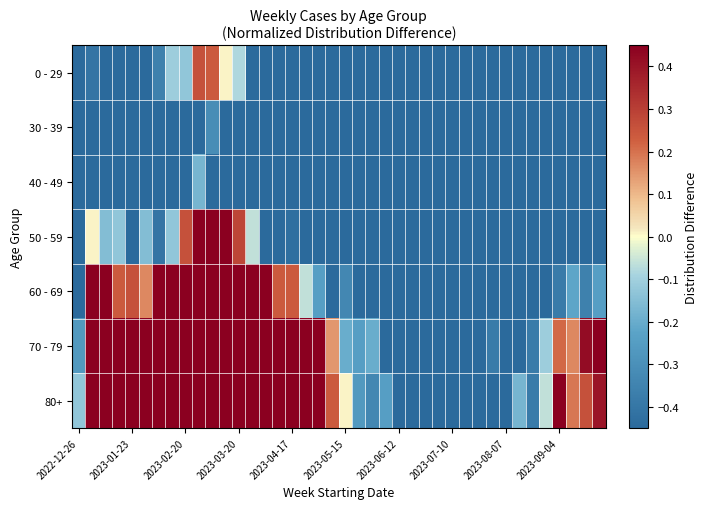

Reading left to right, extract all data points from this chart.

0 - 29: -0.5	-0.4	-0.5	-0.5	-0.5	-0.5	-0.4	-0.1	-0.1	0.3	0.2	0.0	-0.1	-0.5	-0.5	-0.5	-0.5	-0.5	-0.5	-0.5	-0.5	-0.5	-0.5	-0.5	-0.5	-0.5	-0.5	-0.5	-0.5	-0.5	-0.5	-0.5	-0.5	-0.5	-0.5	-0.5	-0.5	-0.5	-0.5	-0.5
30 - 39: -0.5	-0.5	-0.5	-0.5	-0.5	-0.5	-0.5	-0.5	-0.5	-0.5	-0.3	-0.5	-0.5	-0.5	-0.5	-0.5	-0.5	-0.5	-0.5	-0.5	-0.5	-0.5	-0.5	-0.5	-0.5	-0.5	-0.5	-0.5	-0.5	-0.5	-0.5	-0.5	-0.5	-0.5	-0.5	-0.5	-0.5	-0.5	-0.5	-0.5
40 - 49: -0.5	-0.5	-0.5	-0.5	-0.5	-0.5	-0.5	-0.5	-0.5	-0.2	-0.5	-0.5	-0.5	-0.5	-0.5	-0.5	-0.5	-0.5	-0.5	-0.5	-0.5	-0.5	-0.5	-0.5	-0.5	-0.5	-0.5	-0.5	-0.5	-0.5	-0.5	-0.5	-0.5	-0.5	-0.5	-0.5	-0.5	-0.5	-0.5	-0.5
50 - 59: -0.5	0.0	-0.2	-0.1	-0.5	-0.2	-0.4	-0.1	0.3	0.5	0.5	0.5	0.3	-0.1	-0.5	-0.5	-0.4	-0.5	-0.5	-0.5	-0.5	-0.5	-0.5	-0.5	-0.5	-0.5	-0.5	-0.5	-0.5	-0.5	-0.5	-0.5	-0.5	-0.5	-0.5	-0.5	-0.5	-0.5	-0.5	-0.5
60 - 69: -0.5	0.5	0.5	0.2	0.3	0.2	0.5	0.5	0.5	0.5	0.5	0.5	0.5	0.5	0.5	0.2	0.2	-0.1	-0.2	-0.5	-0.3	-0.5	-0.5	-0.5	-0.5	-0.5	-0.5	-0.5	-0.5	-0.5	-0.5	-0.5	-0.5	-0.5	-0.5	-0.5	-0.4	-0.2	-0.4	-0.2
70 - 79: -0.3	0.5	0.5	0.5	0.5	0.5	0.5	0.5	0.5	0.5	0.5	0.5	0.5	0.5	0.5	0.5	0.5	0.5	0.5	0.1	-0.2	-0.2	-0.2	-0.5	-0.5	-0.5	-0.5	-0.5	-0.5	-0.5	-0.5	-0.4	-0.5	-0.5	-0.4	-0.1	0.2	0.2	0.4	0.5
80+: -0.1	0.5	0.5	0.5	0.5	0.5	0.5	0.5	0.5	0.5	0.5	0.5	0.5	0.5	0.5	0.5	0.5	0.5	0.5	0.2	0.0	-0.3	-0.3	-0.2	-0.5	-0.5	-0.5	-0.5	-0.5	-0.5	-0.5	-0.5	-0.5	-0.2	-0.4	-0.1	0.5	0.2	0.3	0.4